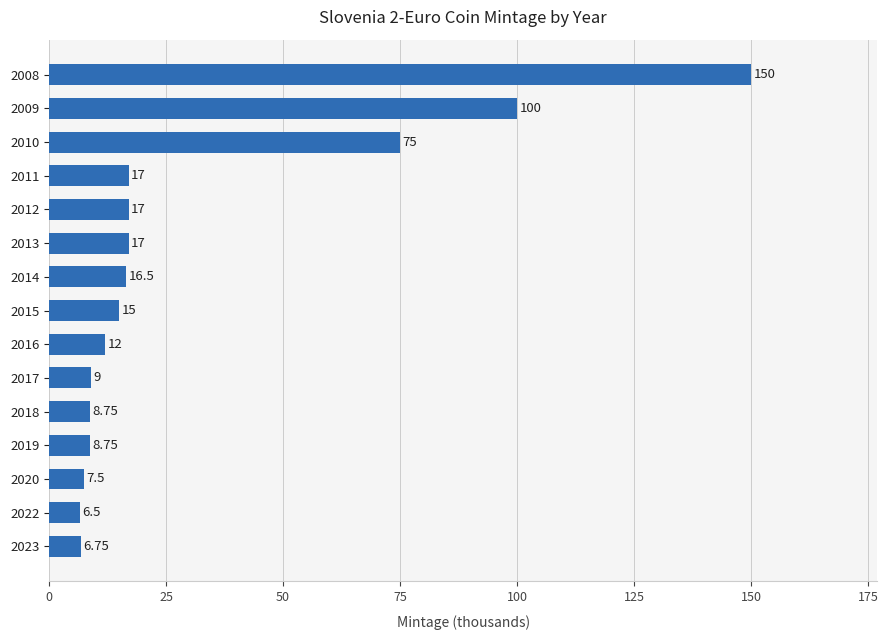

What is the ratio of the value at 2012 to the value at 2015?

1.1